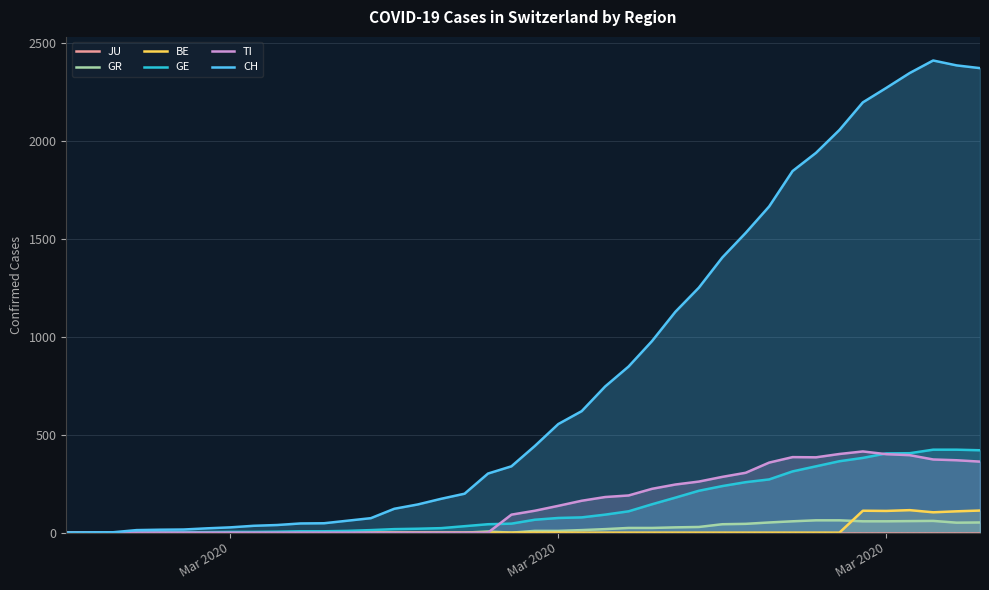

How many data points in GE are less than 66?

20